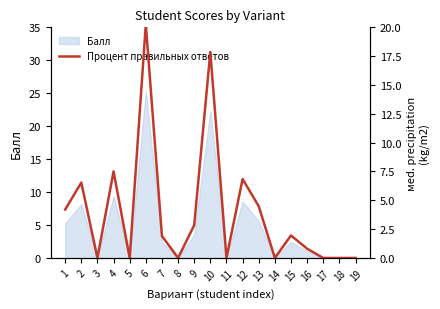

How many positive values are there?

11